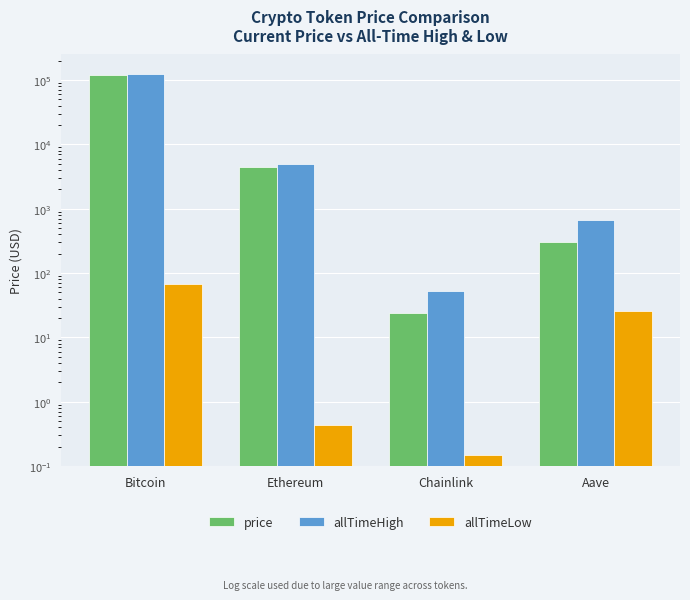

What is the spread (max minus min) of values at Ethereum?

4877.8